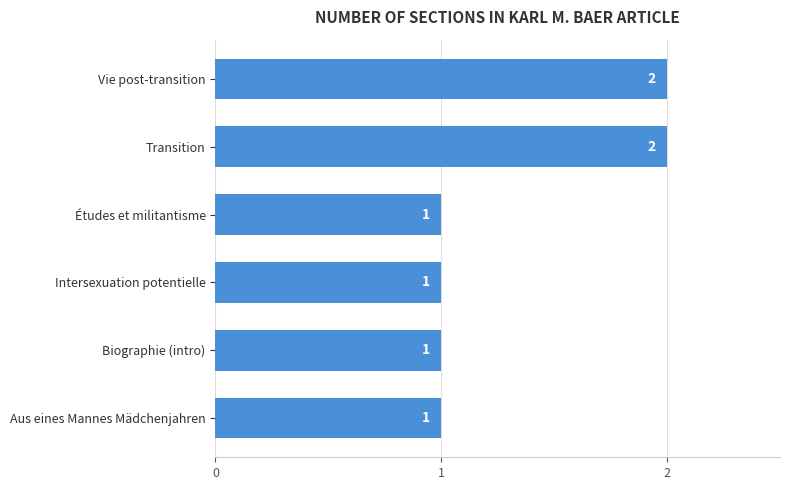

What is the sum of all values?

8